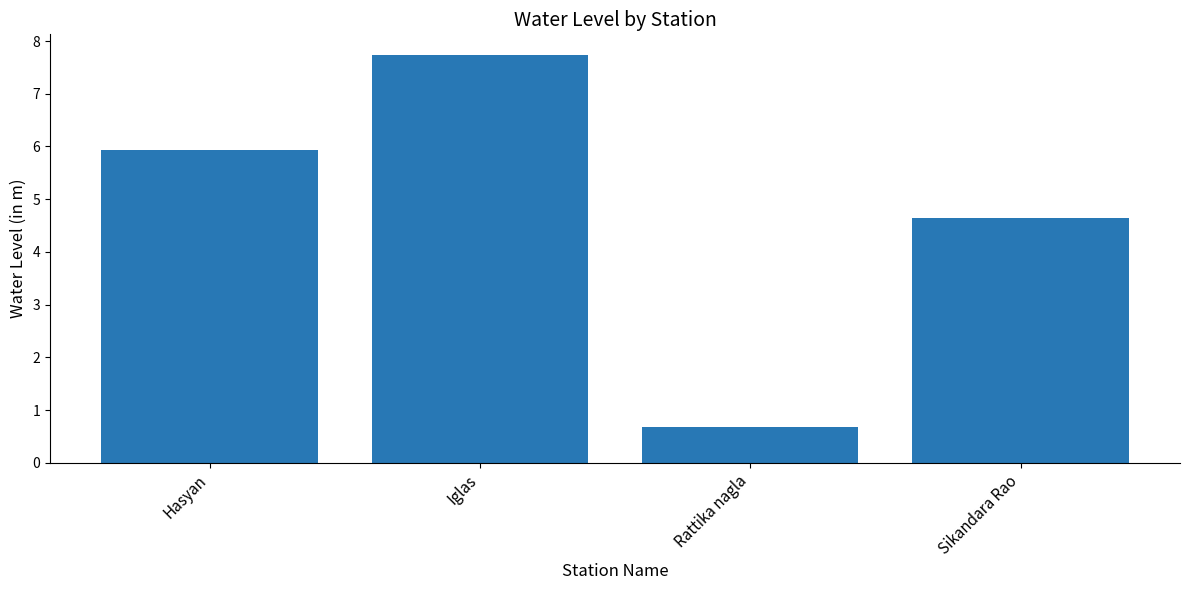

The value at Hasyan is 3.5. True or false?

False